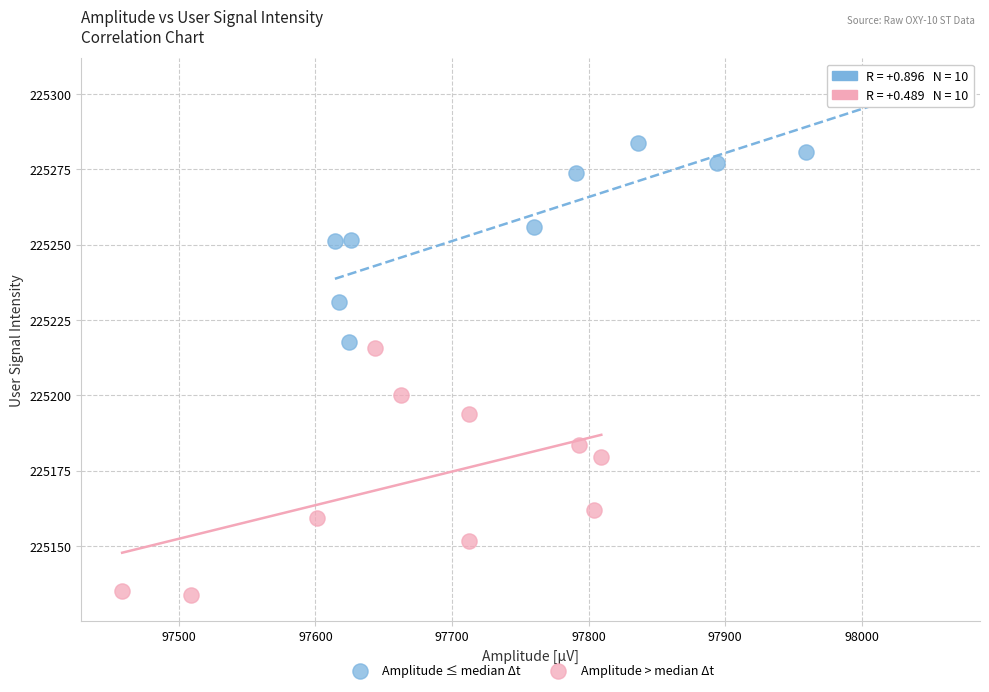

Which series reaches the minimum Y coordinate?

Amplitude > median Δt